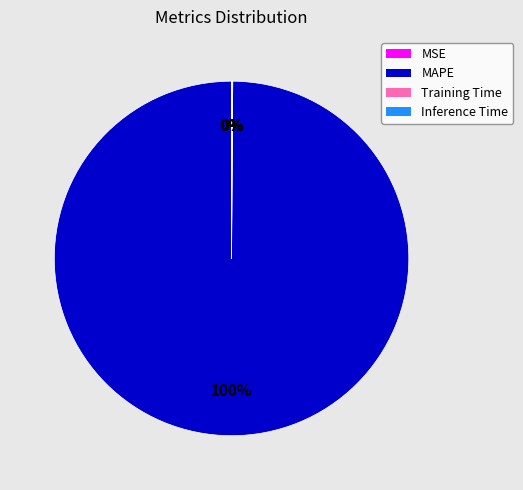

The MAPE slice represents 100% of the pie. True or false?

True